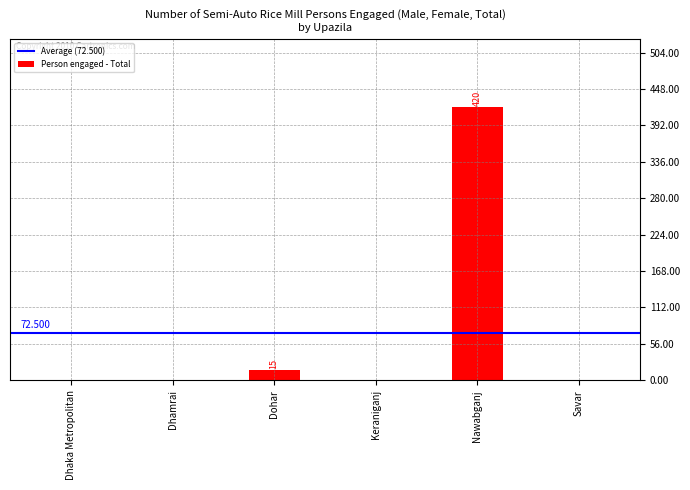

Where is the data nearest to the value 210?

Dohar